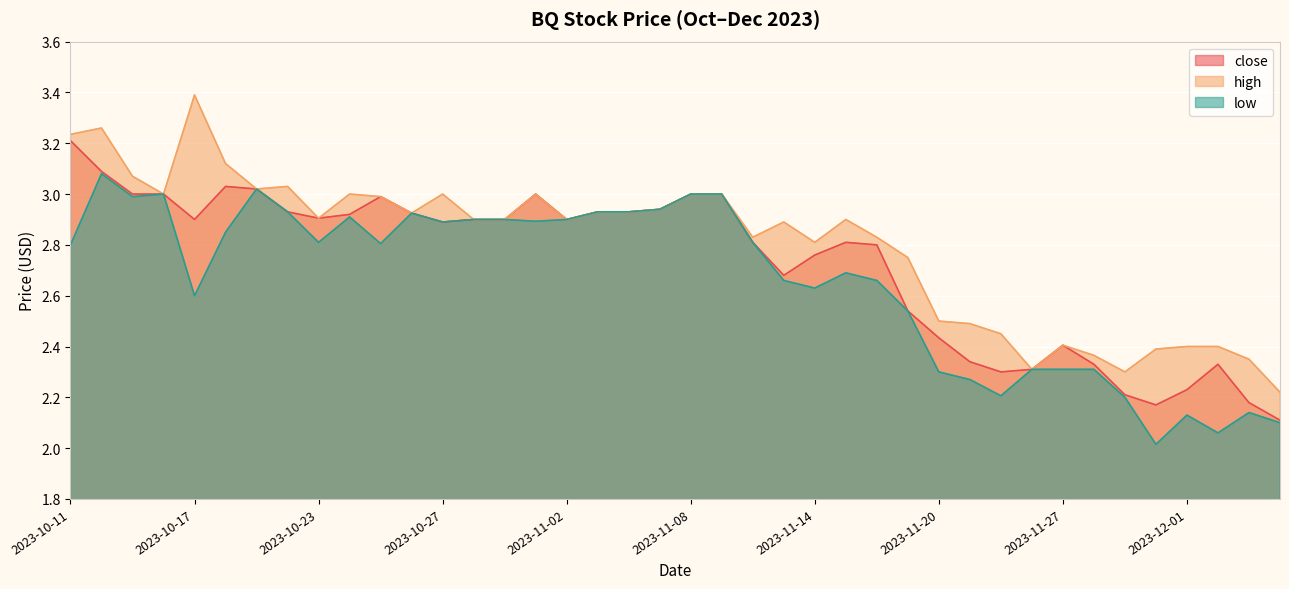

How many interior local peaks does the high series have?

9